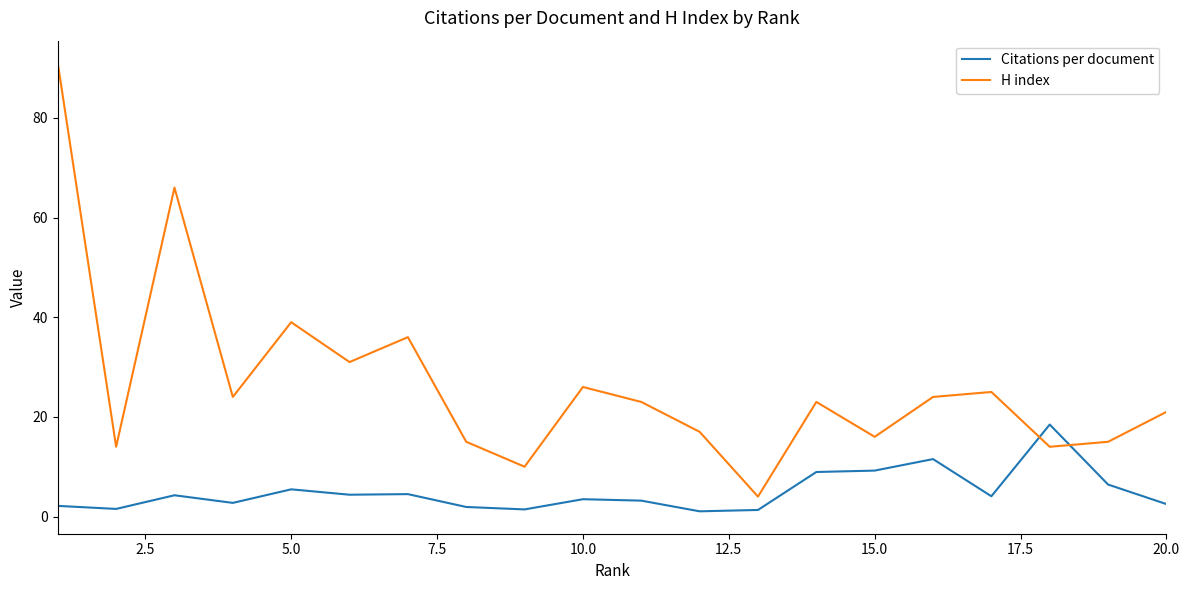

What is the minimum value for H index?

4.0